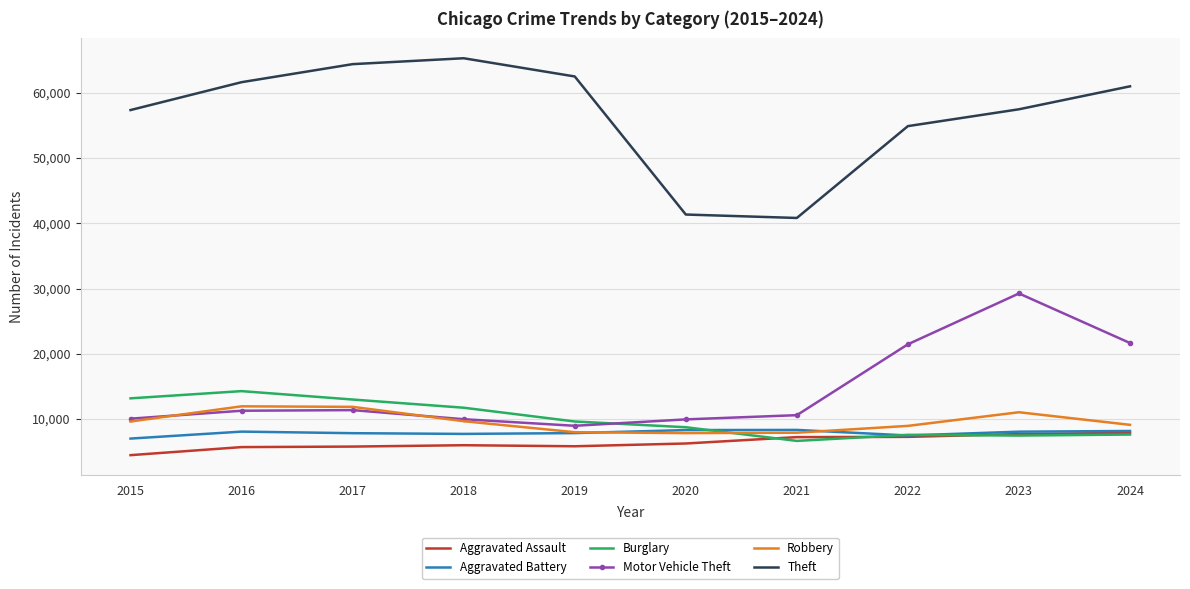

True or false: Motor Vehicle Theft and Aggravated Battery cross at least once.

False